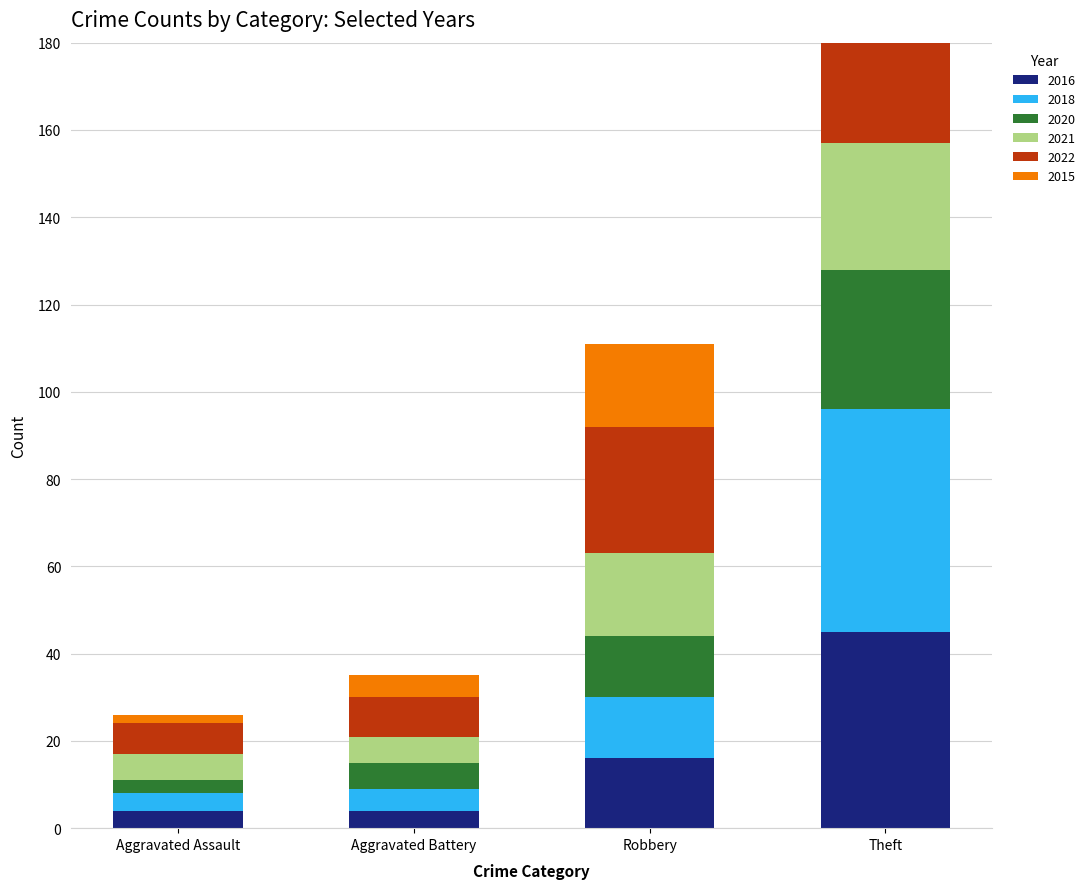

Reading left to right, what are all the values shown in this chart?

2016: Aggravated Assault=4	Aggravated Battery=4	Robbery=16	Theft=45
2018: Aggravated Assault=4	Aggravated Battery=5	Robbery=14	Theft=51
2020: Aggravated Assault=3	Aggravated Battery=6	Robbery=14	Theft=32
2021: Aggravated Assault=6	Aggravated Battery=6	Robbery=19	Theft=29
2022: Aggravated Assault=7	Aggravated Battery=9	Robbery=29	Theft=35
2015: Aggravated Assault=2	Aggravated Battery=5	Robbery=19	Theft=56